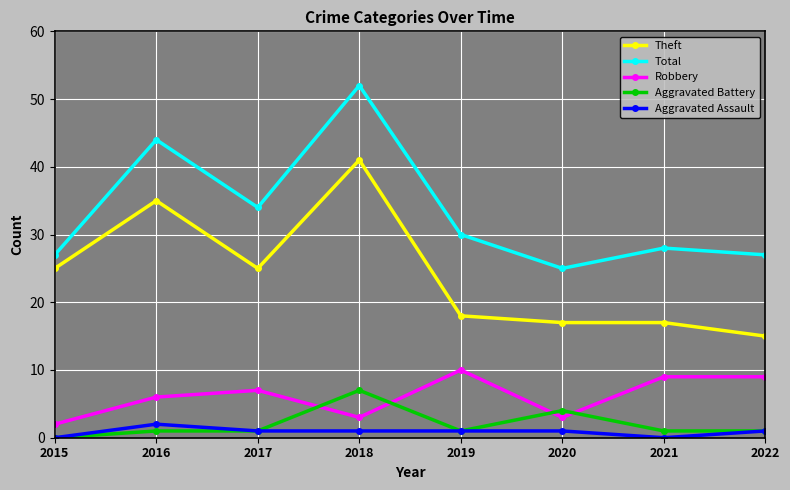

Does the chart have visible grid lines?

Yes